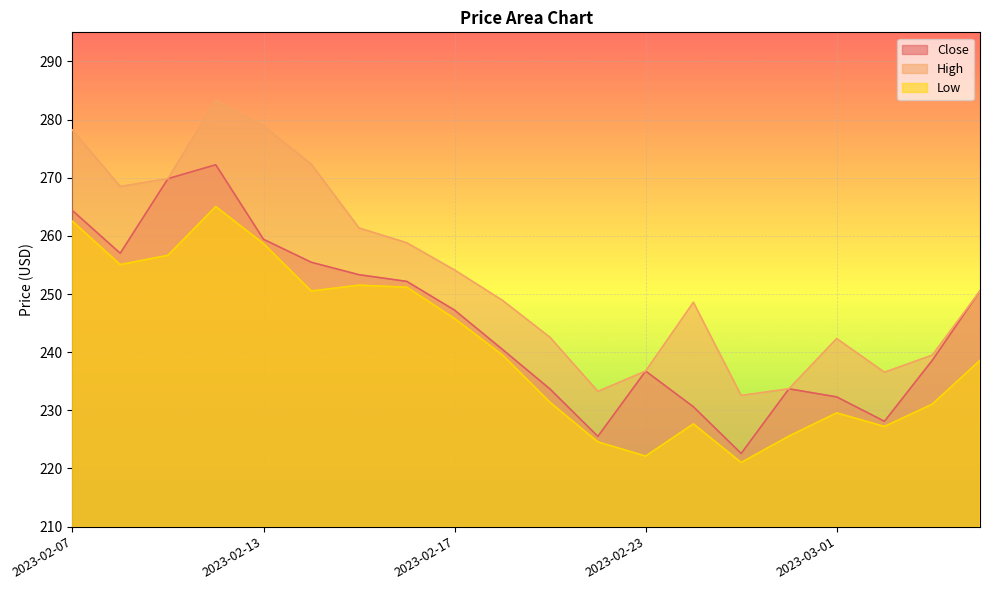

At which category is the sum across all series the highest?

2023-02-10